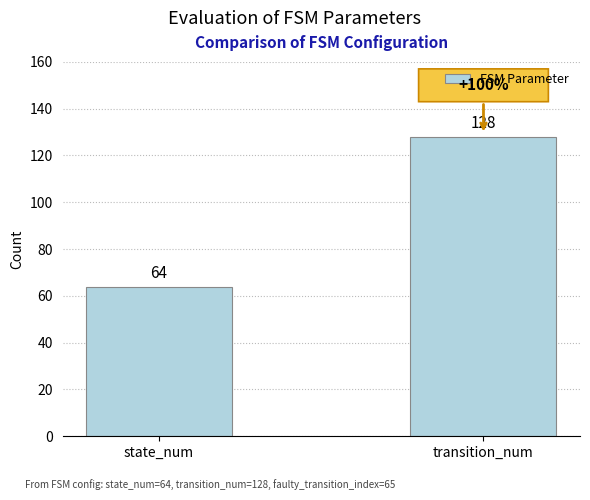

What is the value of the 1st bar from the left?

64